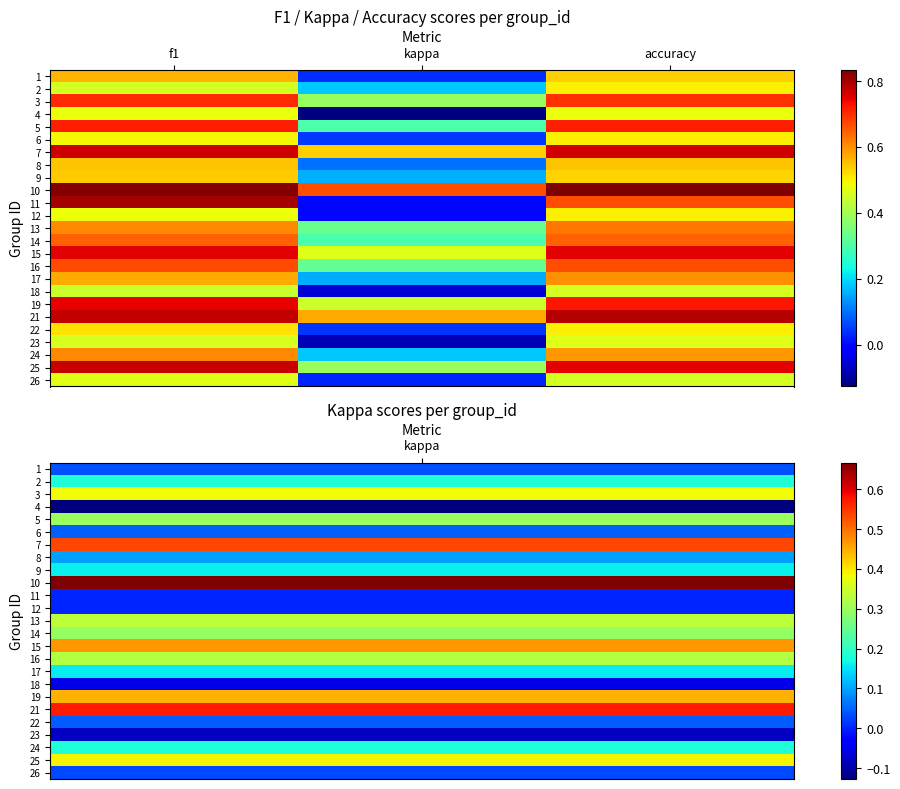

What is the greatest value displayed?

0.8